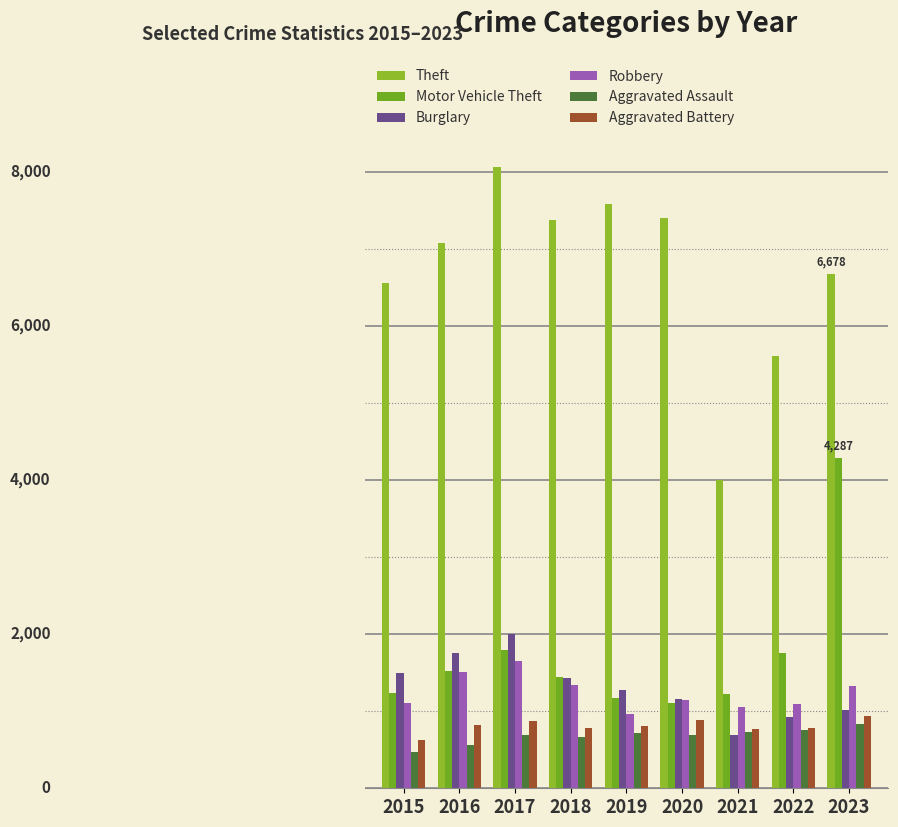

At which label is Aggravated Battery closest to 781?

2021